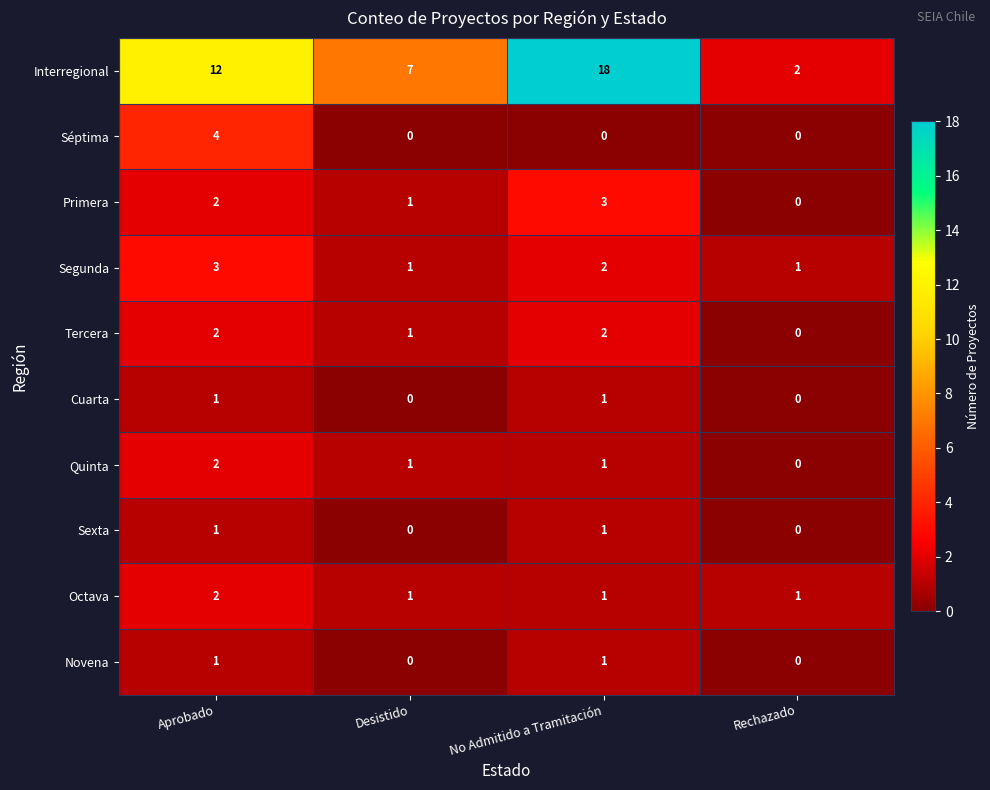

How many Sexta values are between 0 and 1?

4